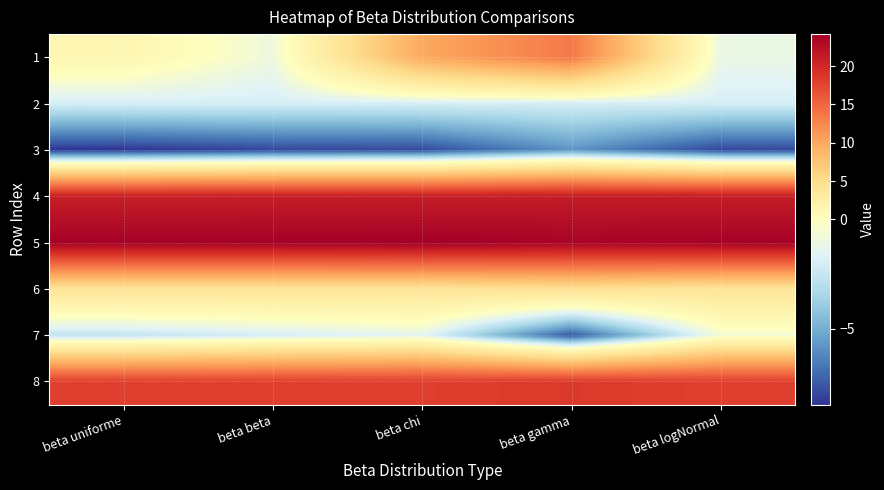

At which category is the sum across all series the highest?

beta gamma